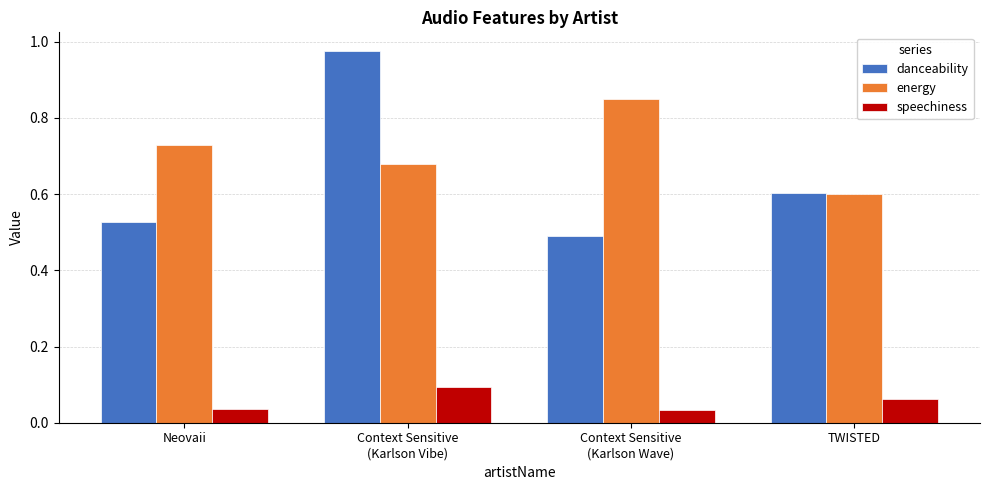

Where is energy nearest to the value 0?

TWISTED